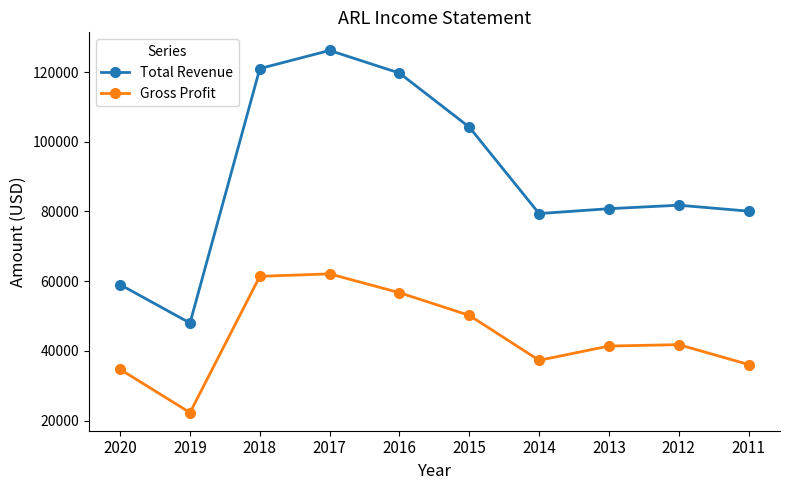

The value of Gross Profit at 2013 is 41400. True or false?

True